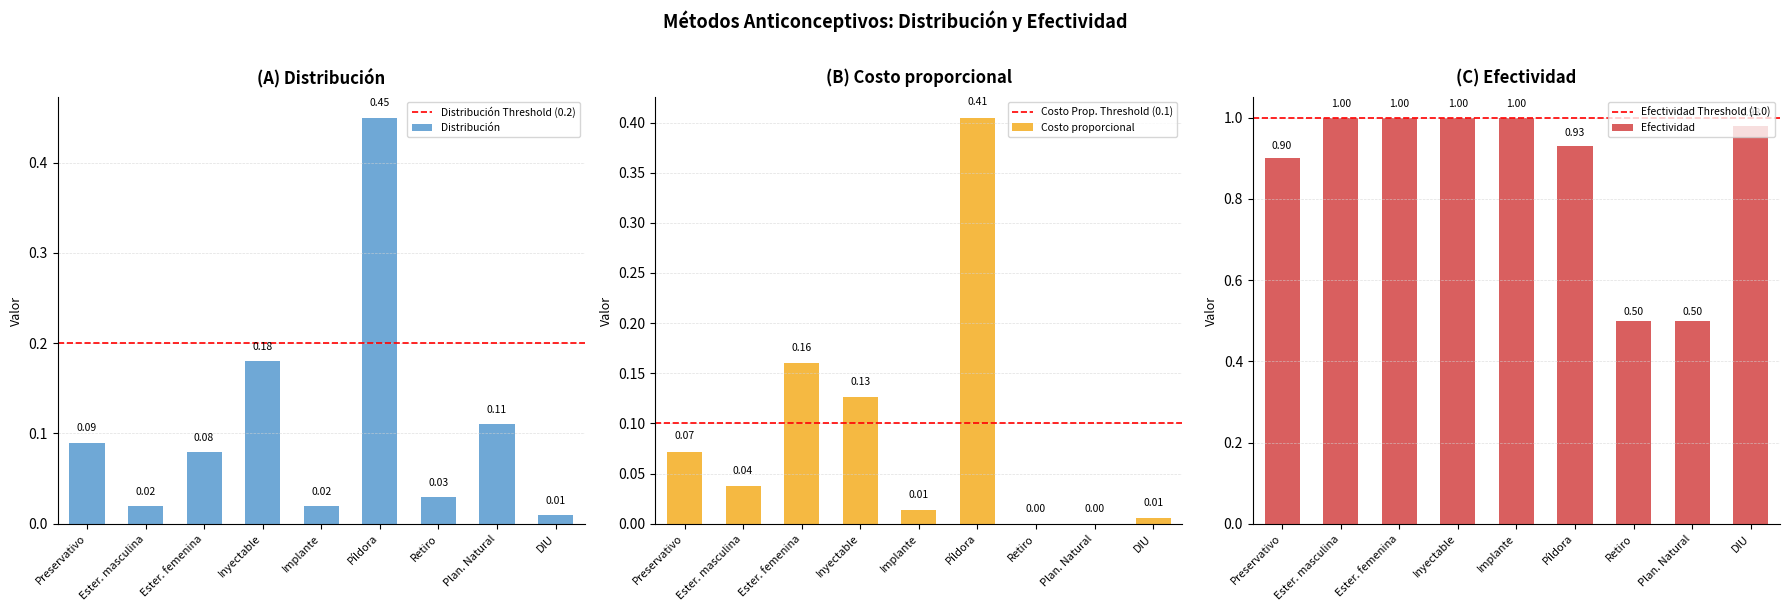

At how many categories does at least one series exceed 0?

9